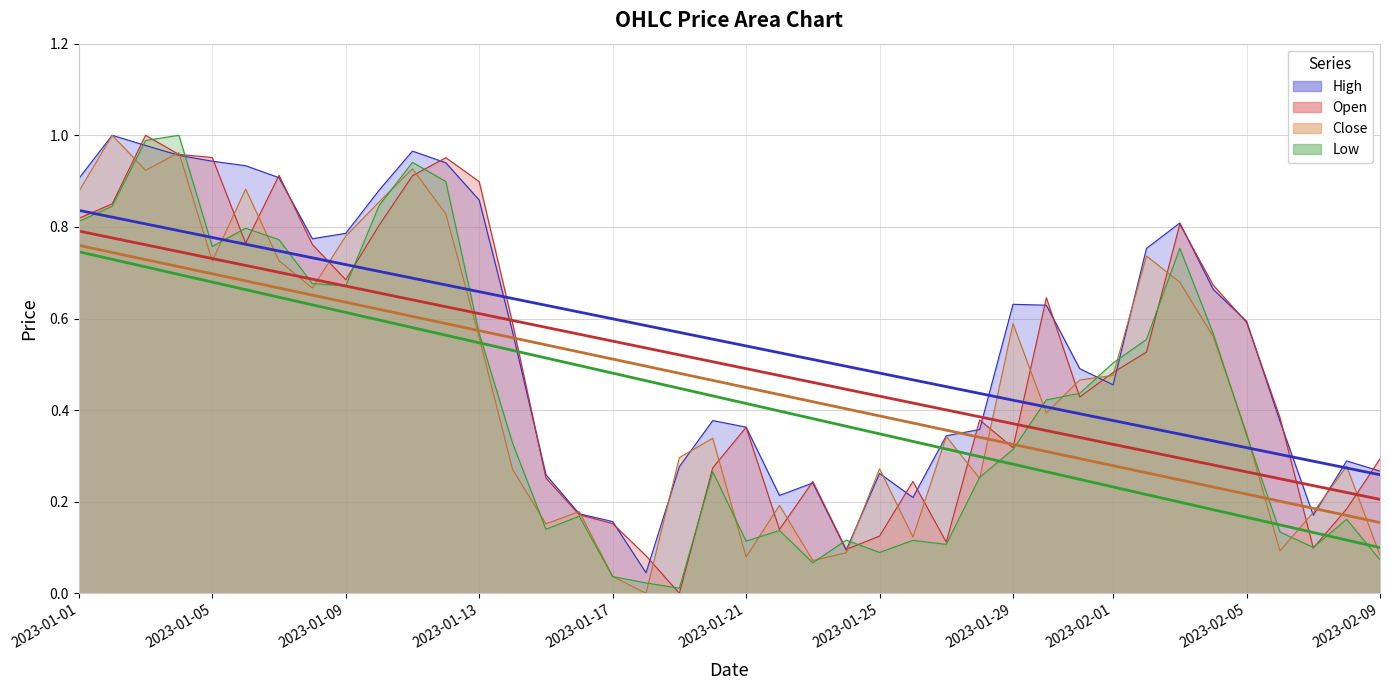

What is the total value across all series at 2023-01-26?

0.7